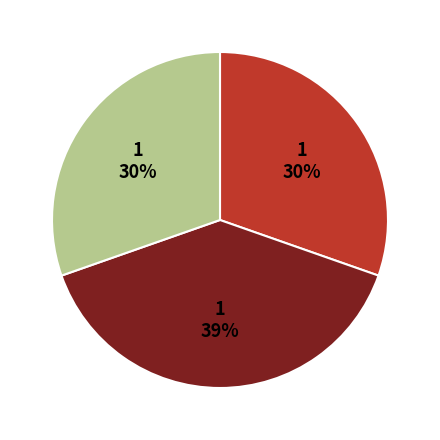

To the nearest percent, what is the difference between the largest and smallest slice percentages?

9%